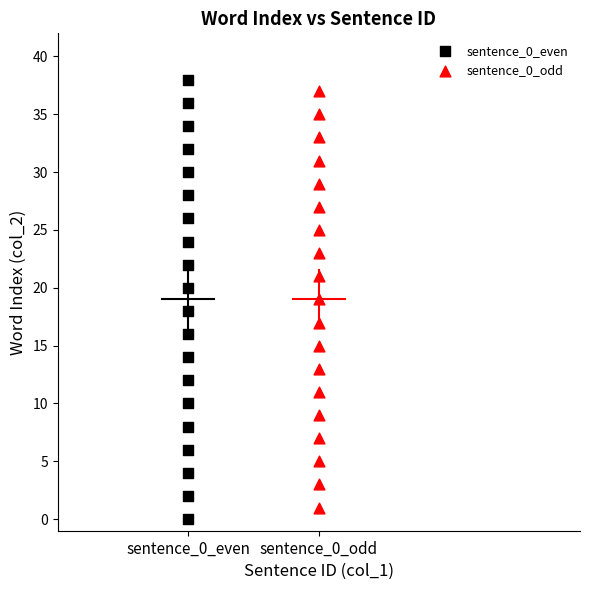

Which series has the largest Y range (max minus min)?

sentence_0_even